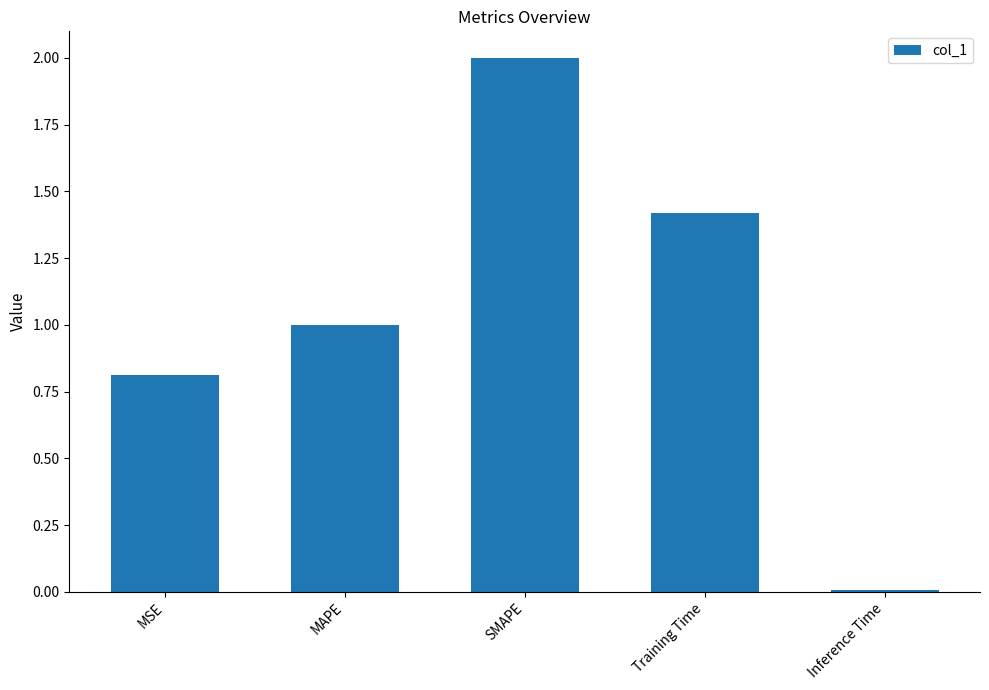

What position from the left is MAPE?

2